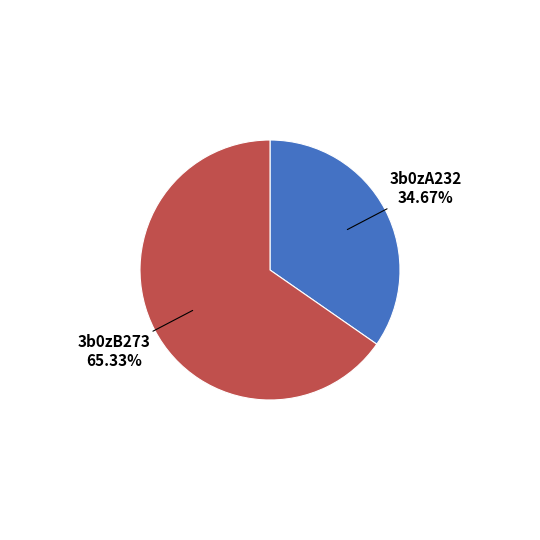

Is there a majority slice in this chart?

Yes